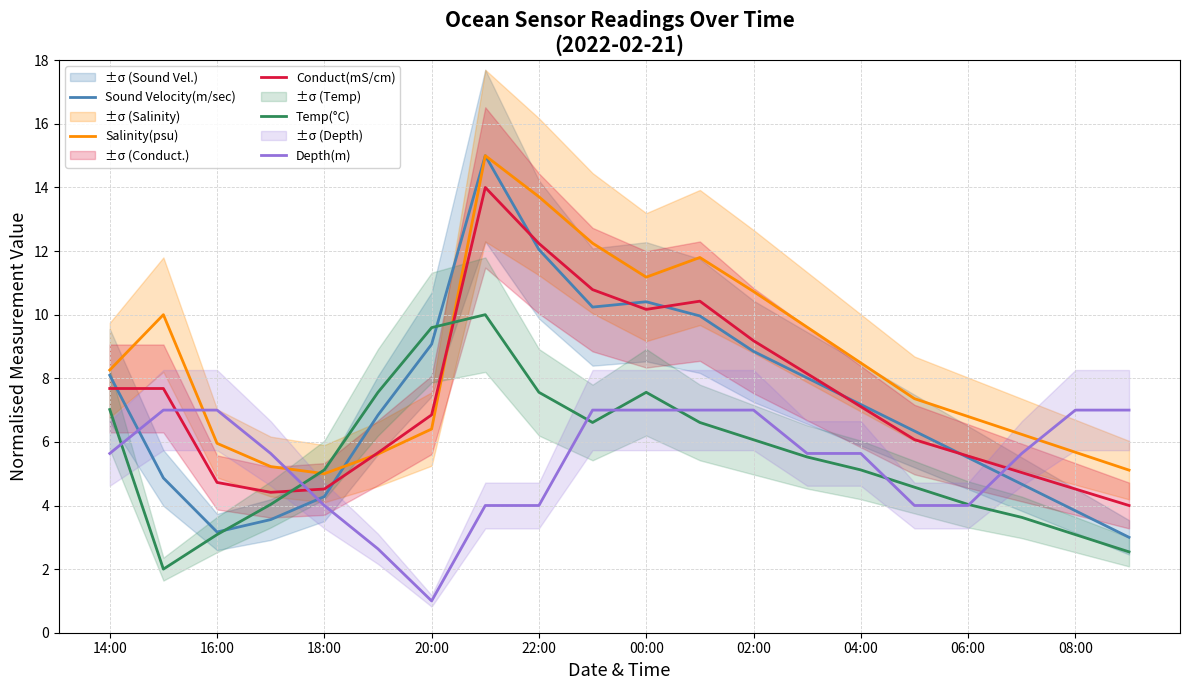

Which series has the largest range (max minus min)?

Sound Velocity(m/sec)